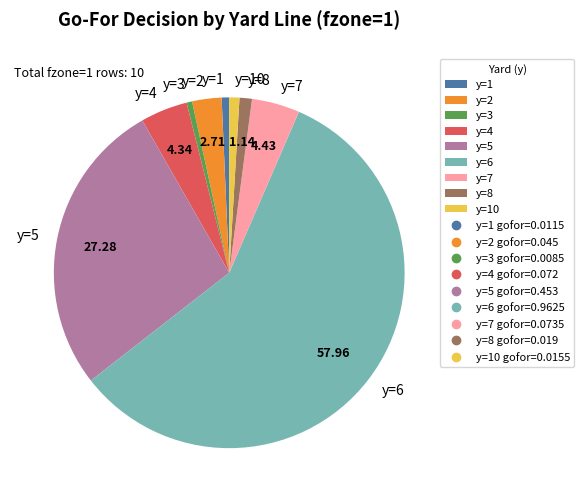

Is the sum of y=5 and y=3 greater than half?

No